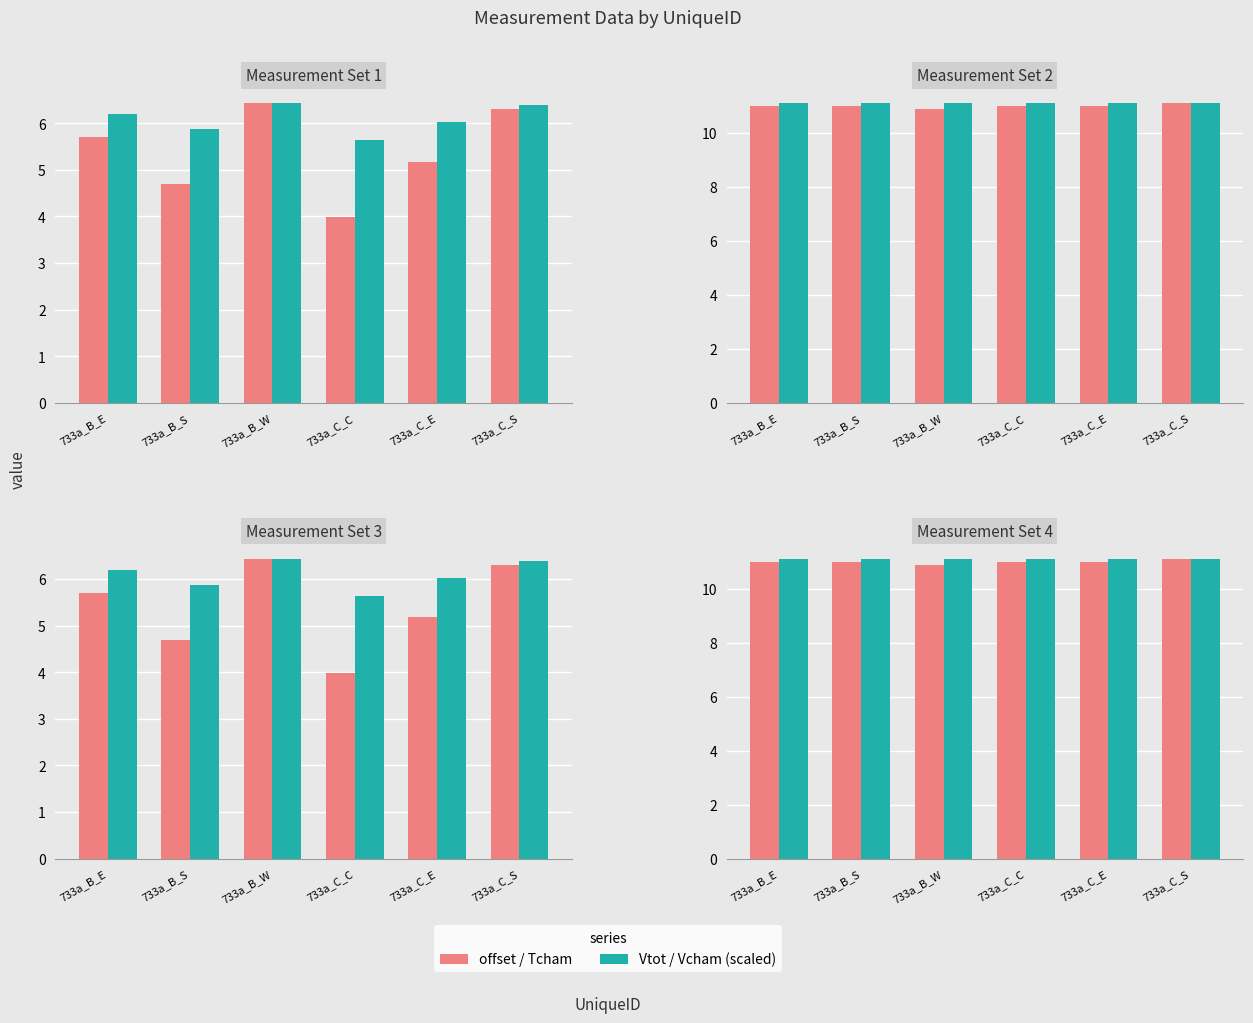

The Tcham series shows 11.1 at 733a_C_S. True or false?

True